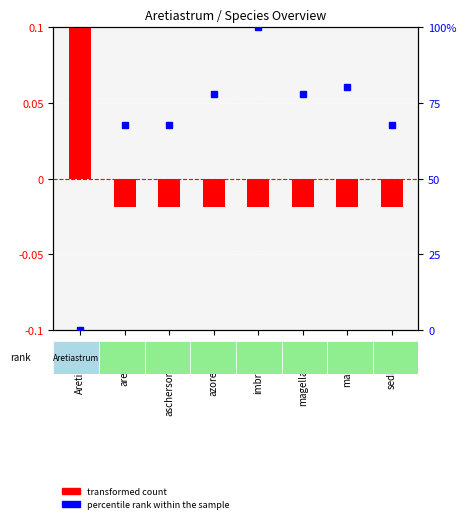

How many values in the percentile rank within the sample series exceed 78?

4